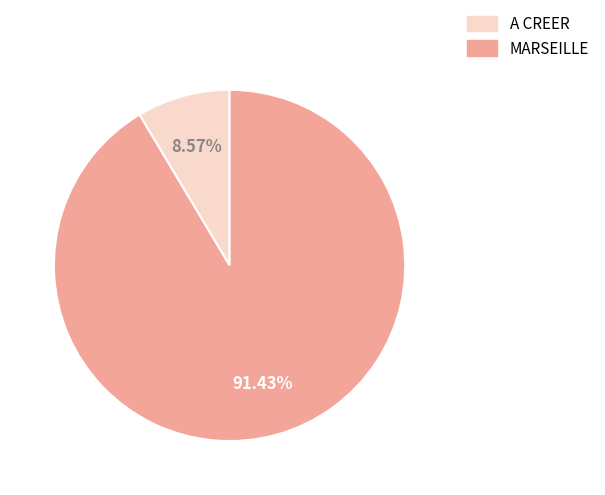

Which slice is the largest?

MARSEILLE